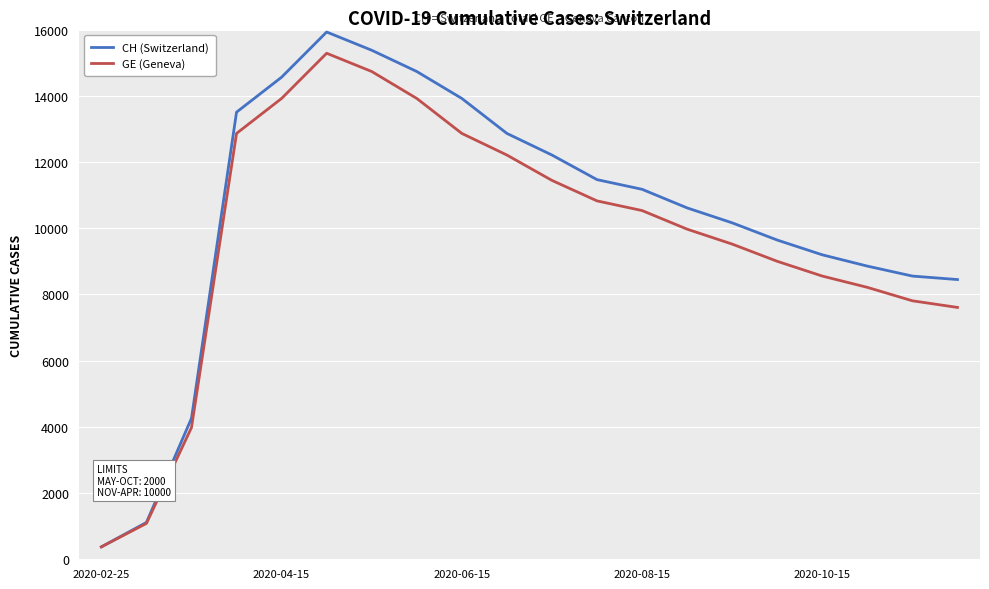

List the series in order of their peak value, lowest first.

GE (Geneva), CH (Switzerland)